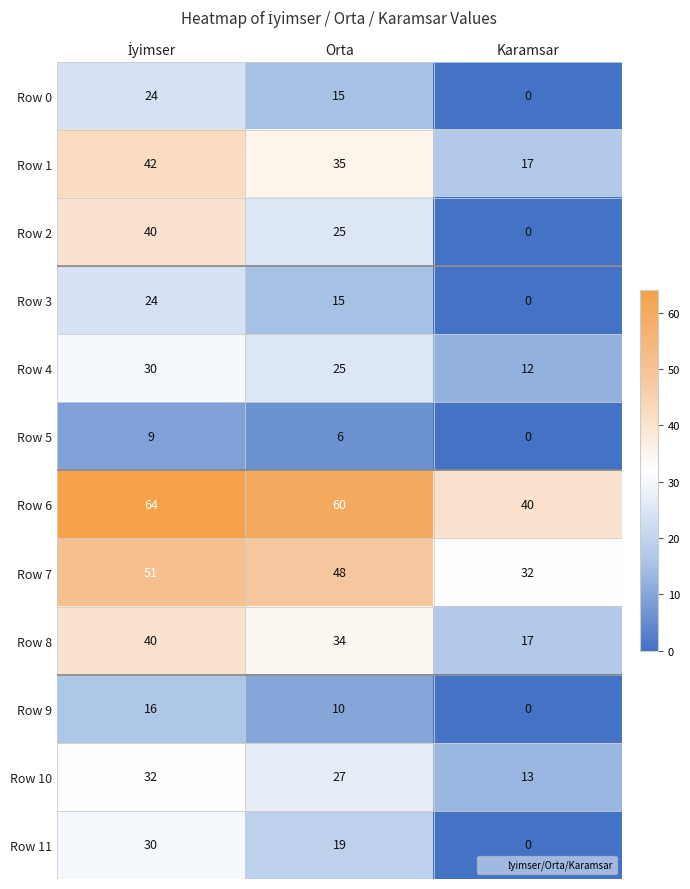

What is the minimum value for Row 7?

32